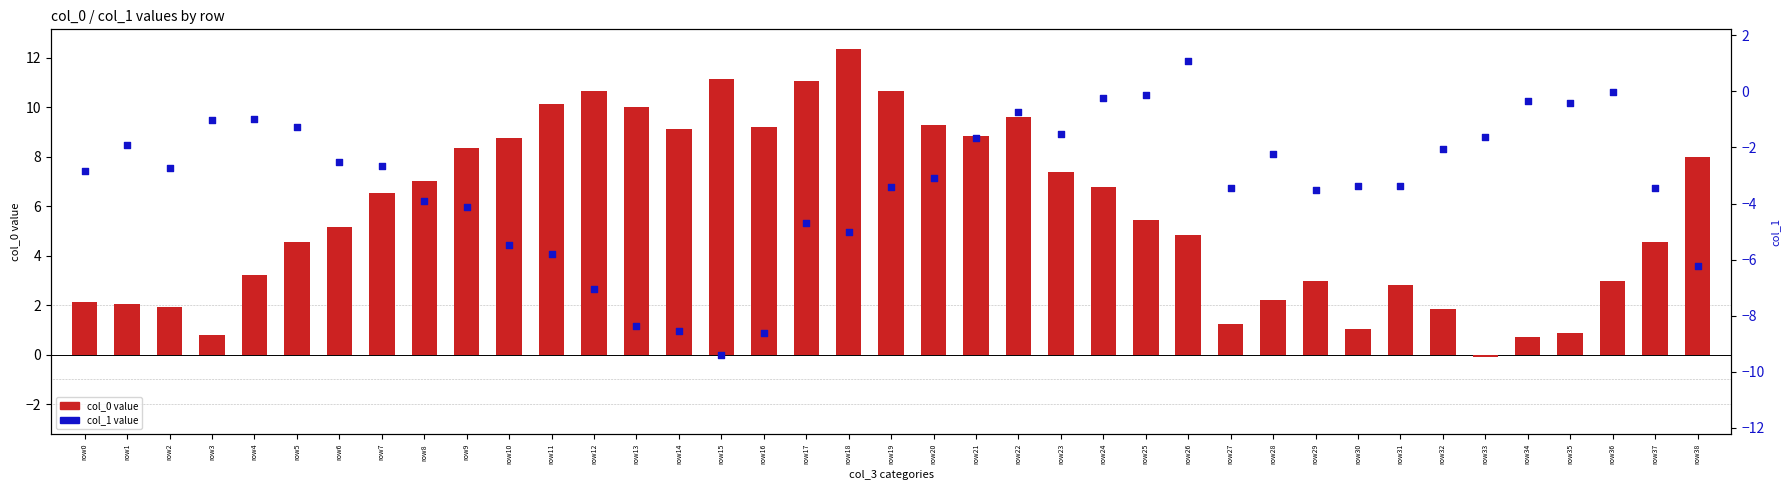

Which series has the largest total across all categories?

col_0